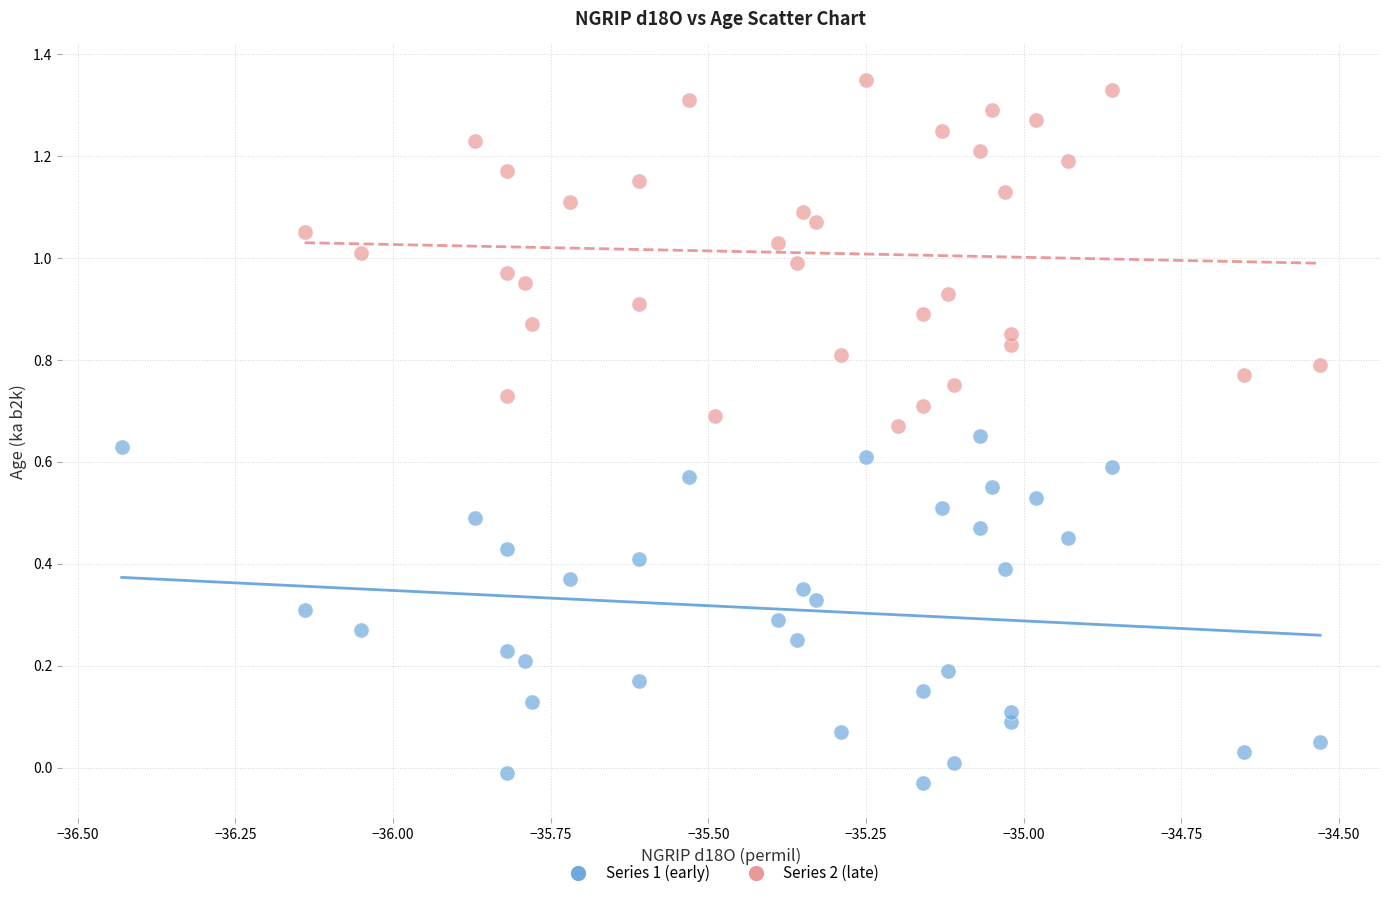

Which series reaches the maximum Y coordinate?

Series 2 (late)